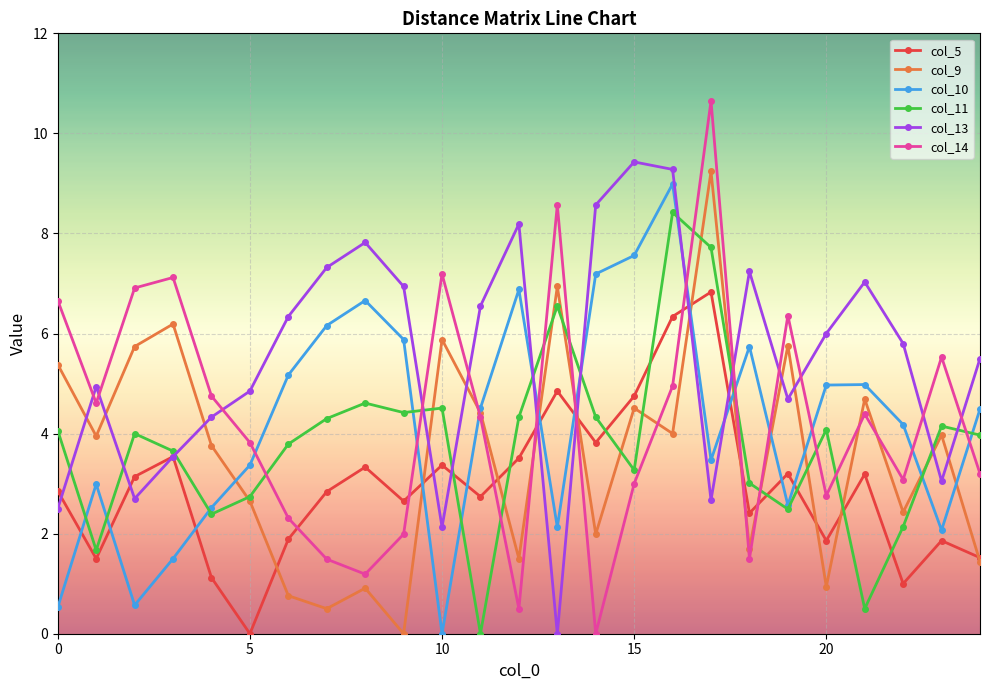

True or false: col_5 has more than 1 points higher than both neighbors.

True